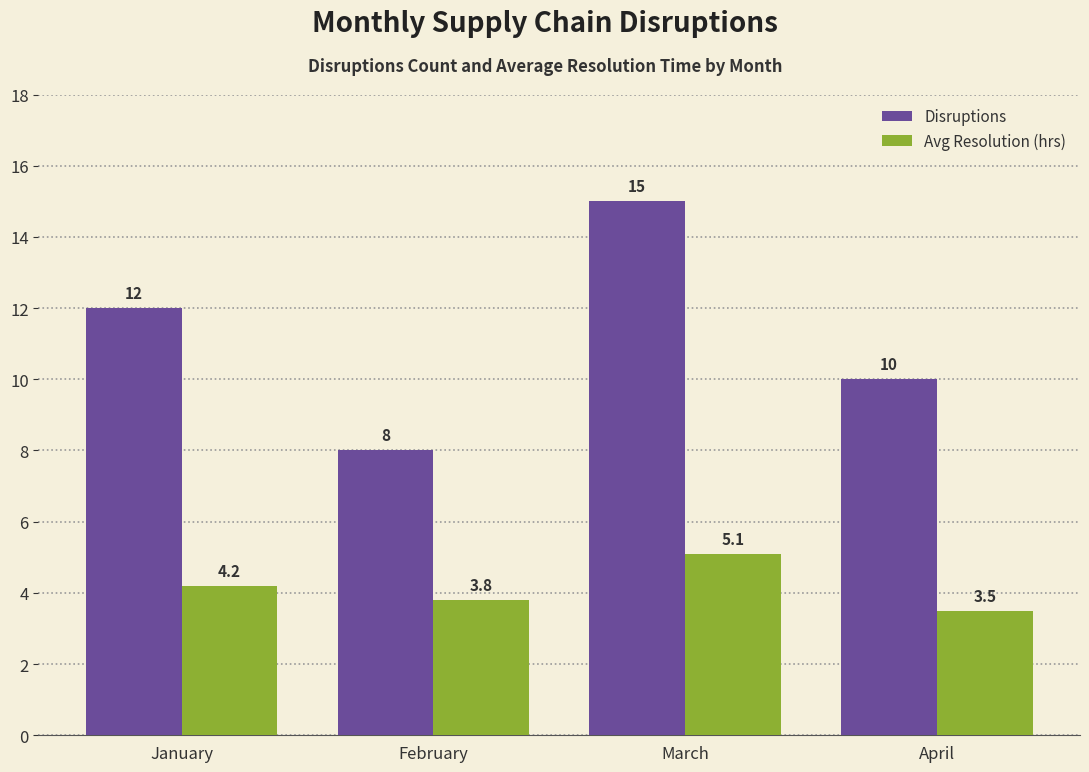

What is the difference between the second highest and minimum values in the Disruptions series?

4.0